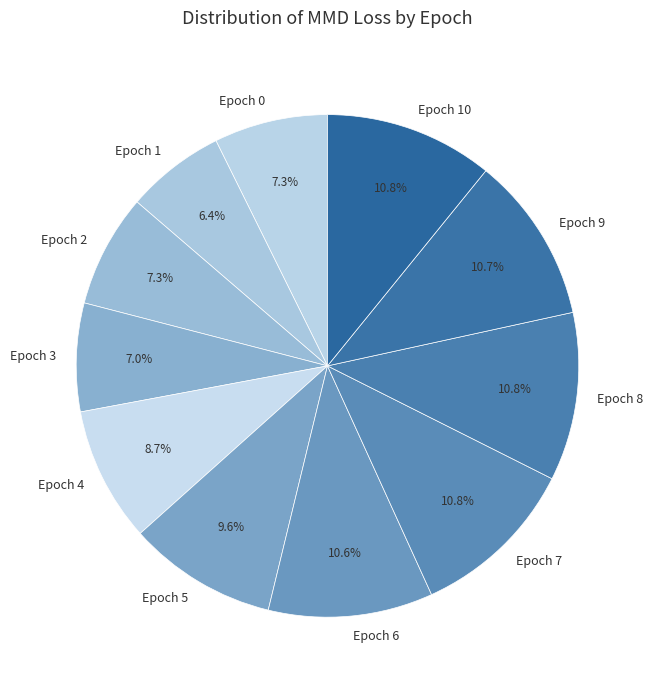

Is the sum of Epoch 6 and Epoch 10 greater than half?

No